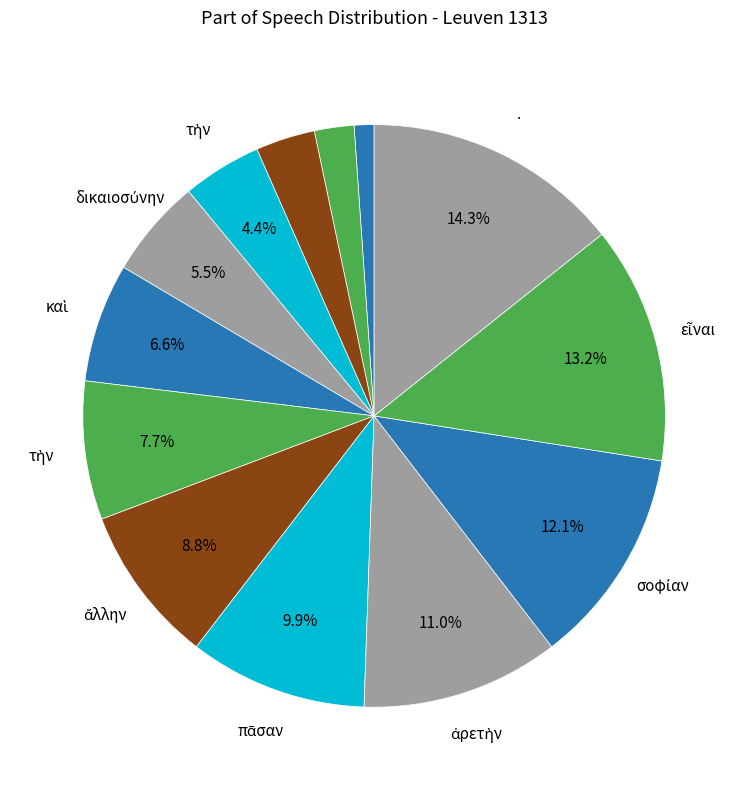

Is there any slice that represents more than half of the pie?

No